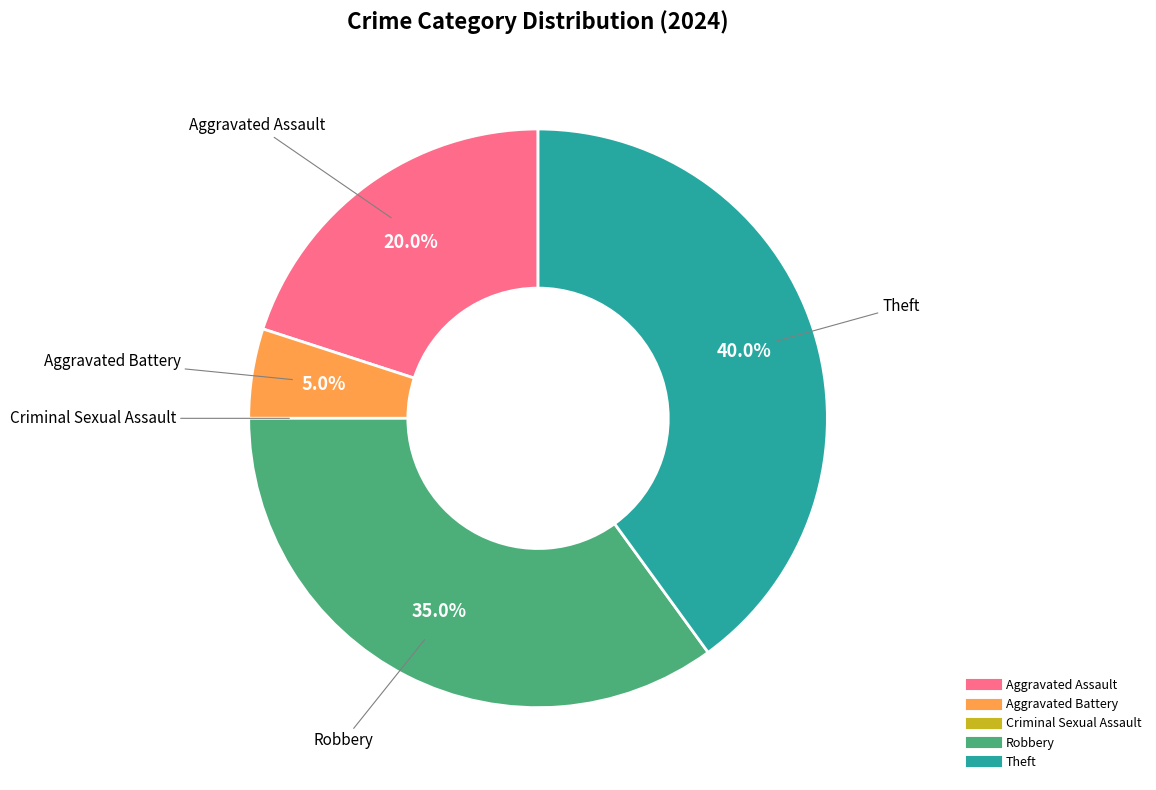

Which category has the biggest portion of the pie?

Theft